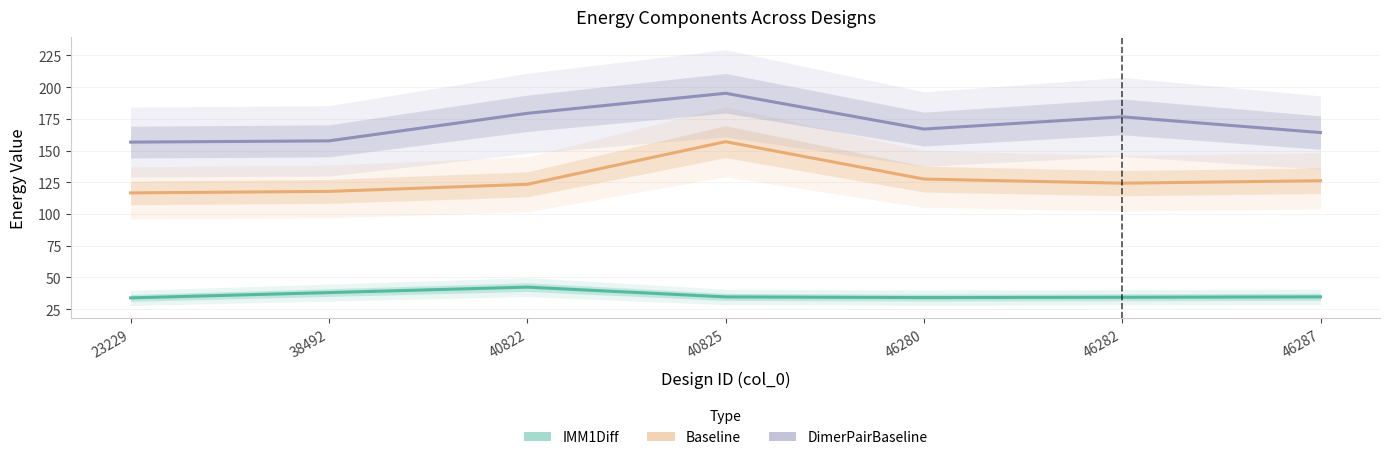

What is the minimum value for DimerPairBaseline?

156.7